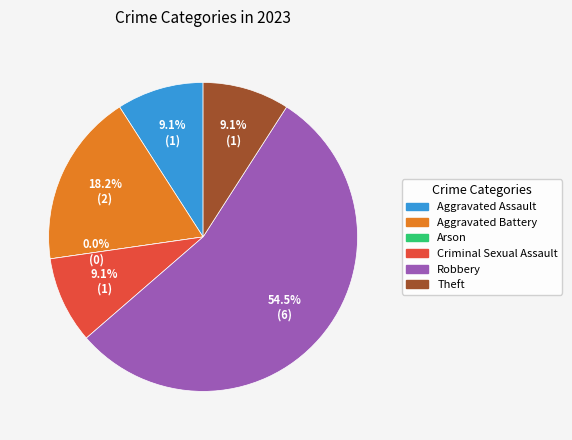

Which category has the smallest portion of the pie?

Arson